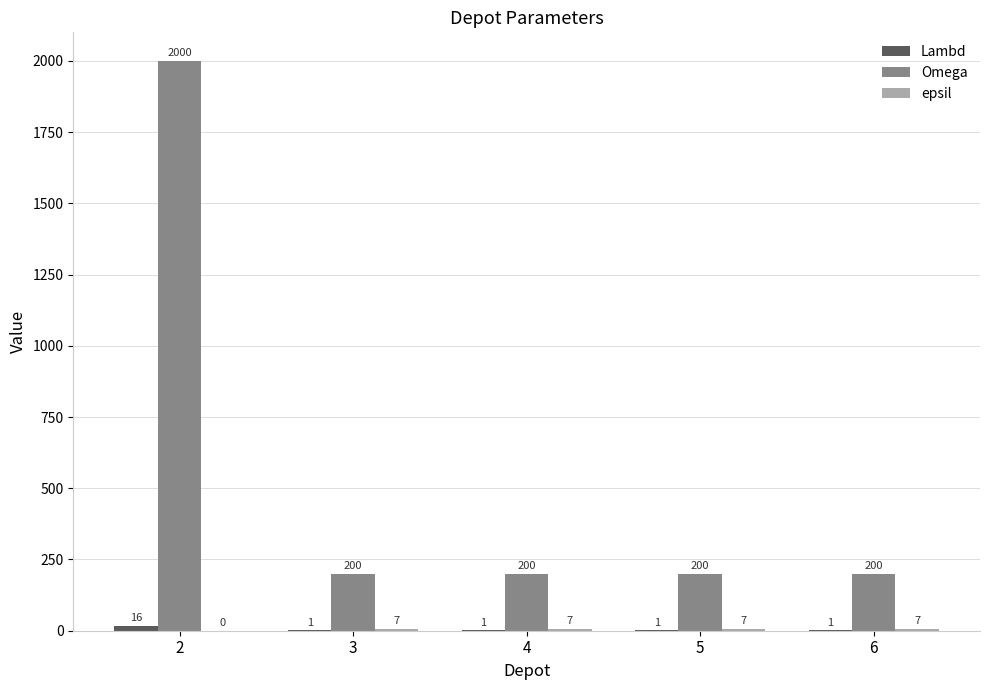

What is the sum of the Omega values at 4 and 6?

400